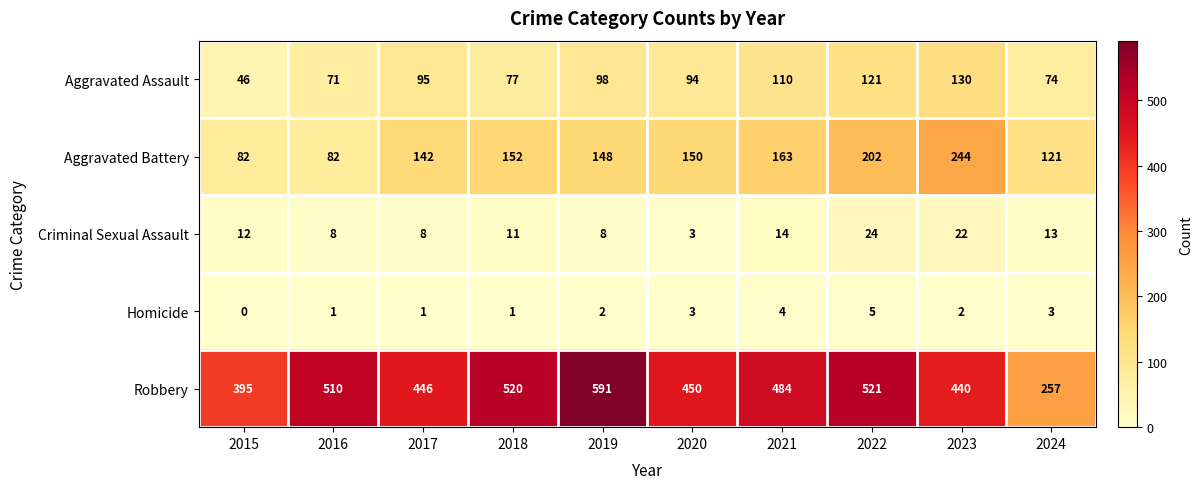

Which category has the highest value in the Criminal Sexual Assault series?

2022